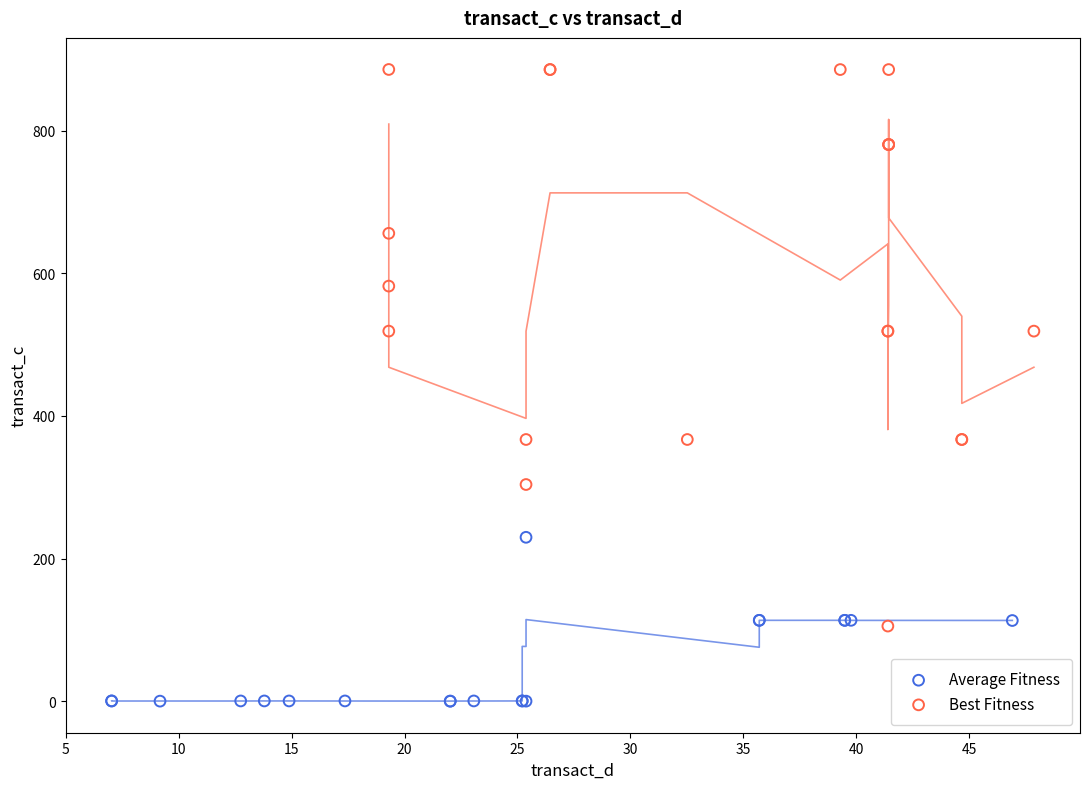

Which series has the largest Y range (max minus min)?

Best Fitness